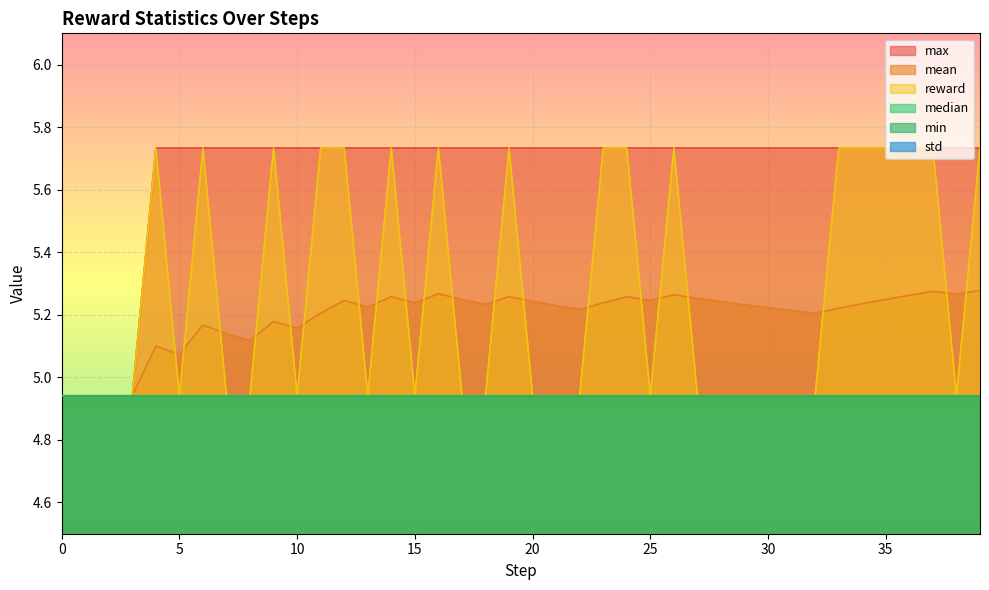

Is it true that max equals 5.7 at 17?

True